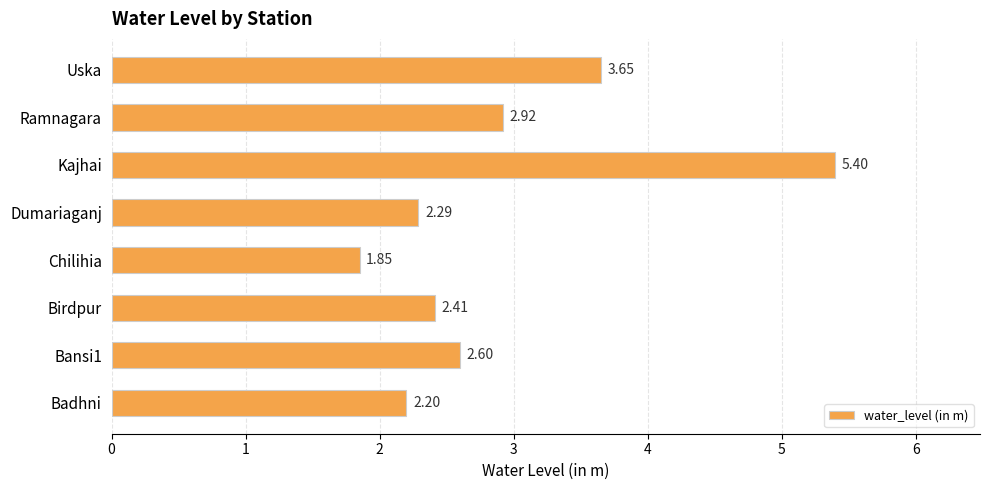

List the labels in order of value, largest first.

Kajhai, Uska, Ramnagara, Bansi1, Birdpur, Dumariaganj, Badhni, Chilihia